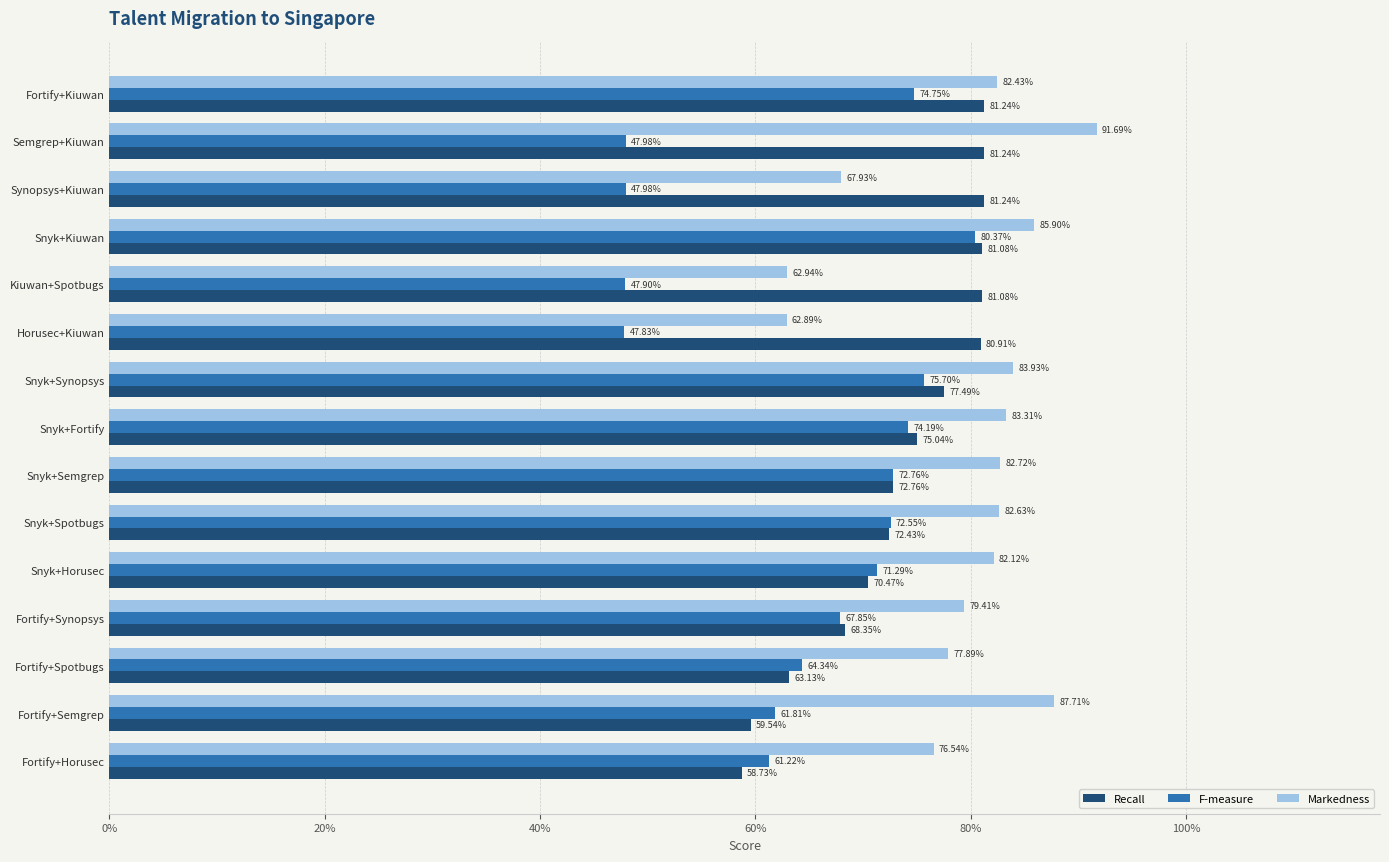

What is the sum of all Markedness values?

11.9